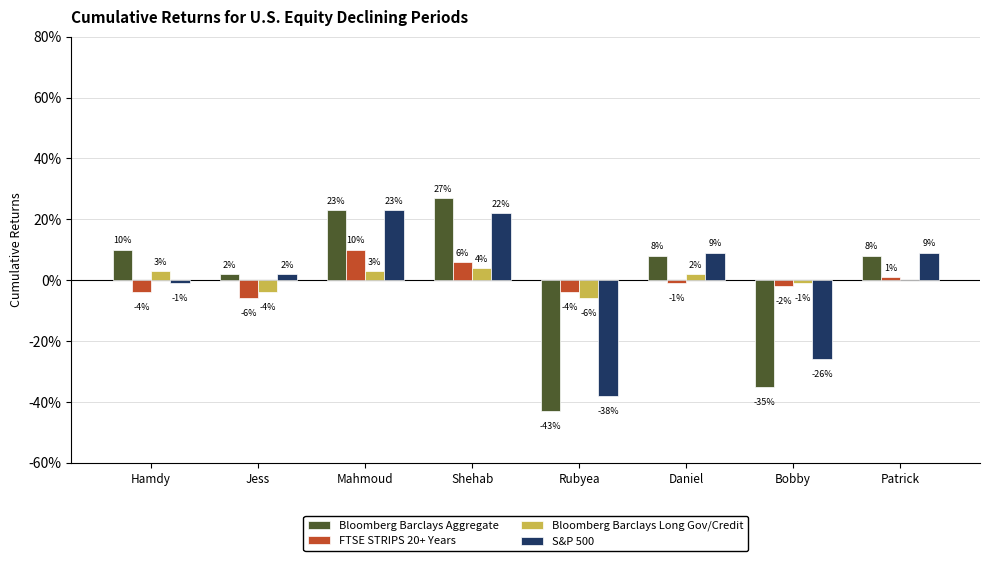

Is it true that S&P 500 equals -38 at Rubyea?

True